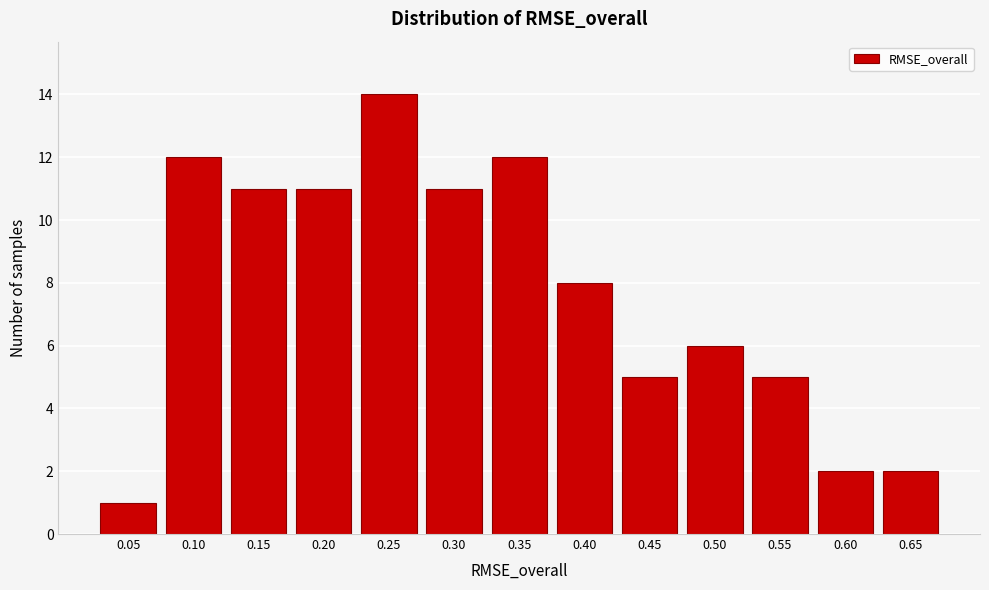

Reading right to left, list all the values displayed in this chart.

2	2	5	6	5	8	12	11	14	11	11	12	1